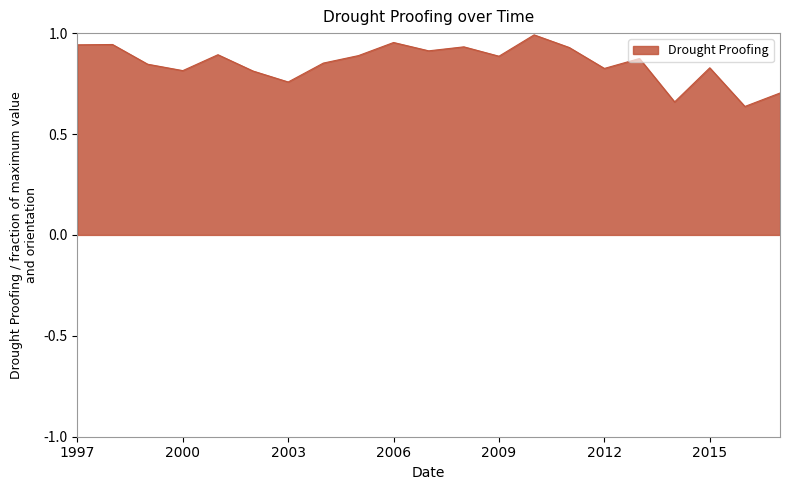

What is the difference between the maximum and minimum values?

0.4